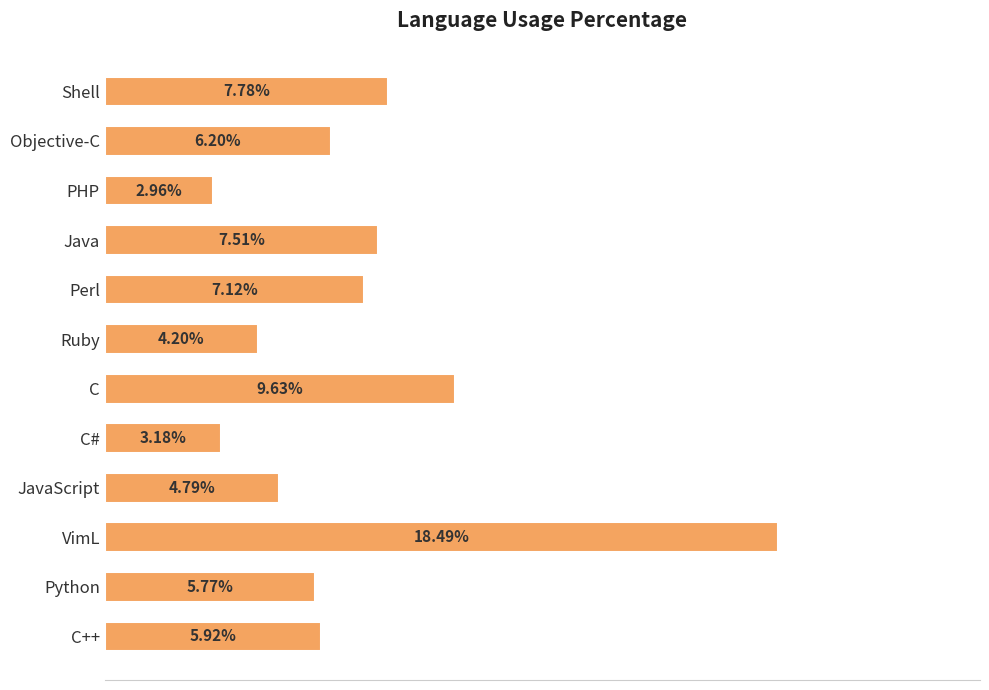

How many bars are there in total?

12